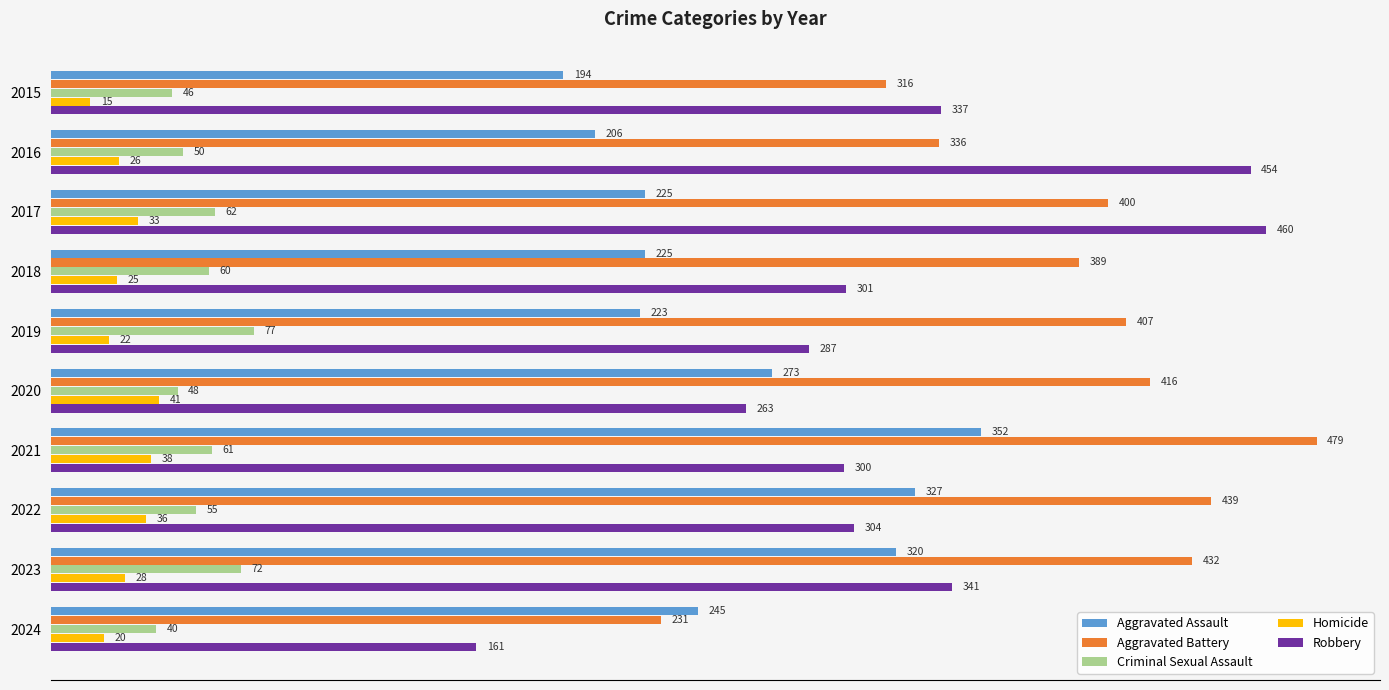

At 2019, list the series in order from largest to smallest.

Aggravated Battery, Robbery, Aggravated Assault, Criminal Sexual Assault, Homicide